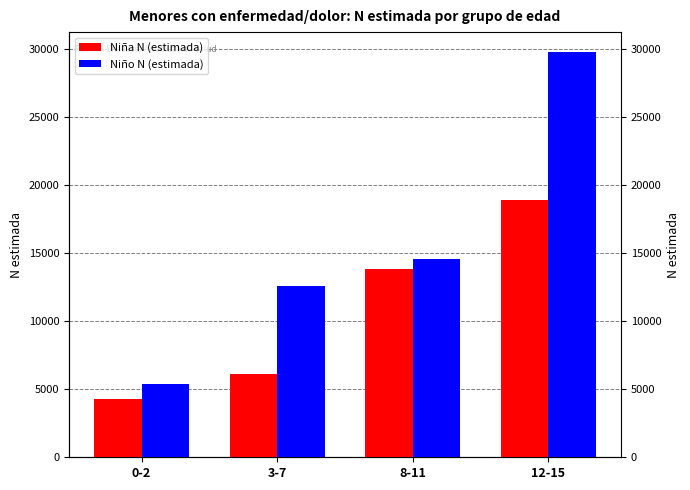

How many values in the Niña N (estimada) series exceed 13821?

1